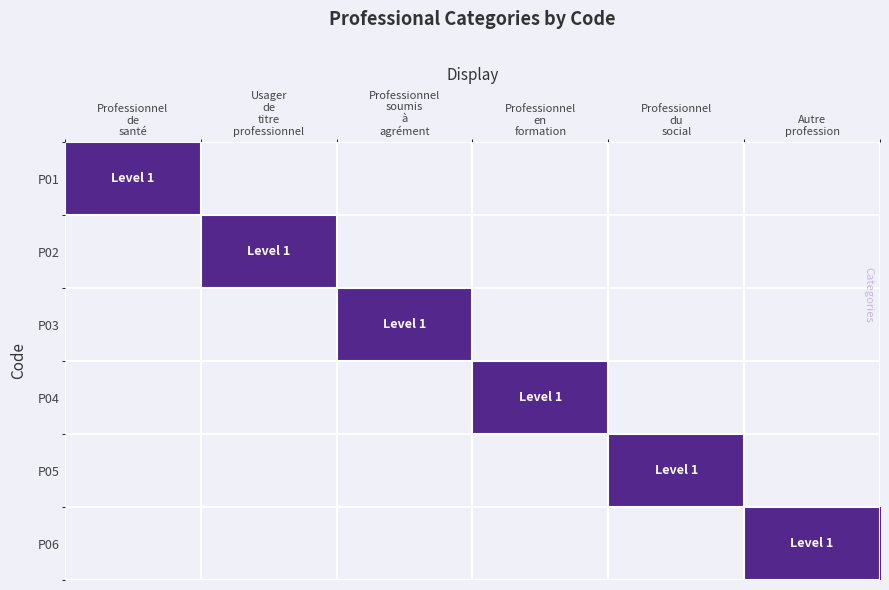

Reading left to right, transcribe all the data shown in this chart.

P01: Professionnel
de
santé=1	Usager
de
titre
professionnel=0	Professionnel
soumis
à
agrément=0	Professionnel
en
formation=0	Professionnel
du
social=0	Autre
profession=0
P02: Professionnel
de
santé=0	Usager
de
titre
professionnel=1	Professionnel
soumis
à
agrément=0	Professionnel
en
formation=0	Professionnel
du
social=0	Autre
profession=0
P03: Professionnel
de
santé=0	Usager
de
titre
professionnel=0	Professionnel
soumis
à
agrément=1	Professionnel
en
formation=0	Professionnel
du
social=0	Autre
profession=0
P04: Professionnel
de
santé=0	Usager
de
titre
professionnel=0	Professionnel
soumis
à
agrément=0	Professionnel
en
formation=1	Professionnel
du
social=0	Autre
profession=0
P05: Professionnel
de
santé=0	Usager
de
titre
professionnel=0	Professionnel
soumis
à
agrément=0	Professionnel
en
formation=0	Professionnel
du
social=1	Autre
profession=0
P06: Professionnel
de
santé=0	Usager
de
titre
professionnel=0	Professionnel
soumis
à
agrément=0	Professionnel
en
formation=0	Professionnel
du
social=0	Autre
profession=1